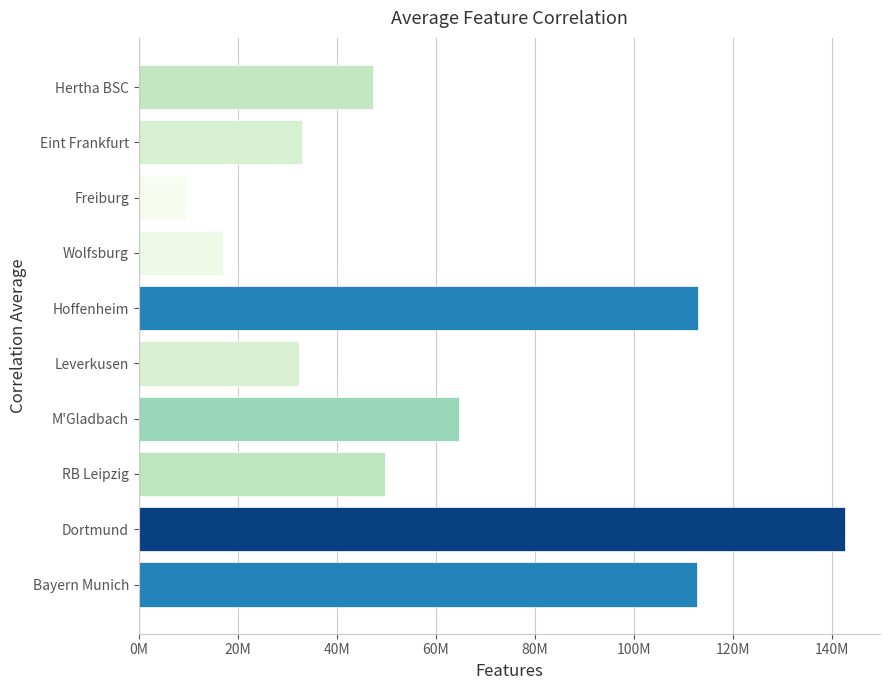

At which category does the chart reach its peak across all series?

Dortmund